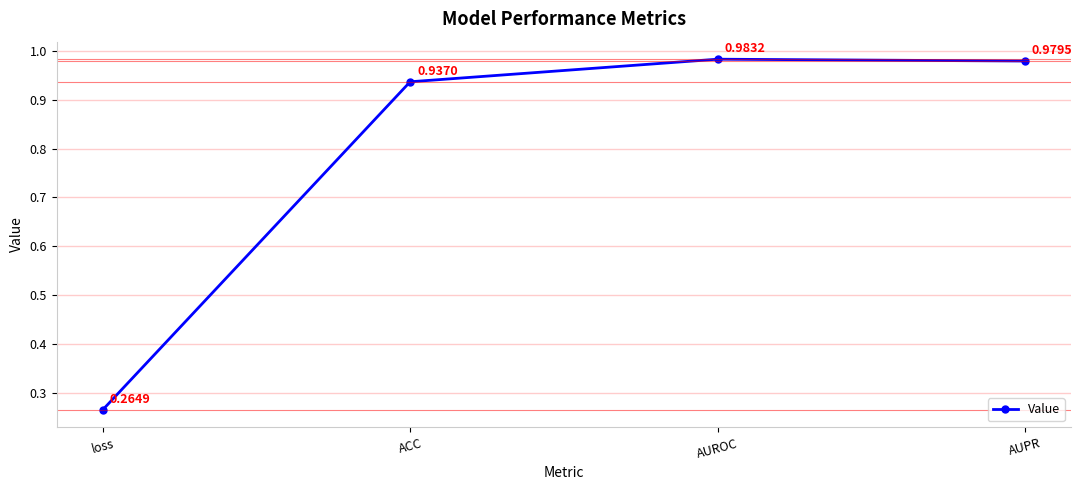

Between loss and ACC, which is larger?

ACC